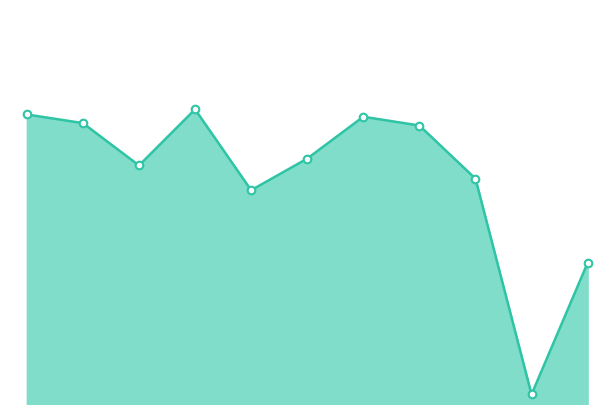

Is this an area chart (filled region under the line)?

Yes